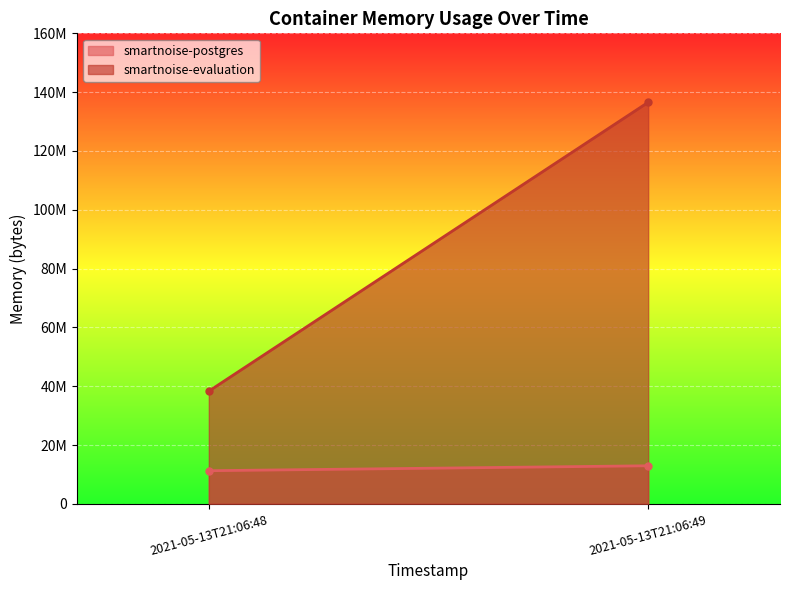

What is the average value of the smartnoise-evaluation series?

87443456